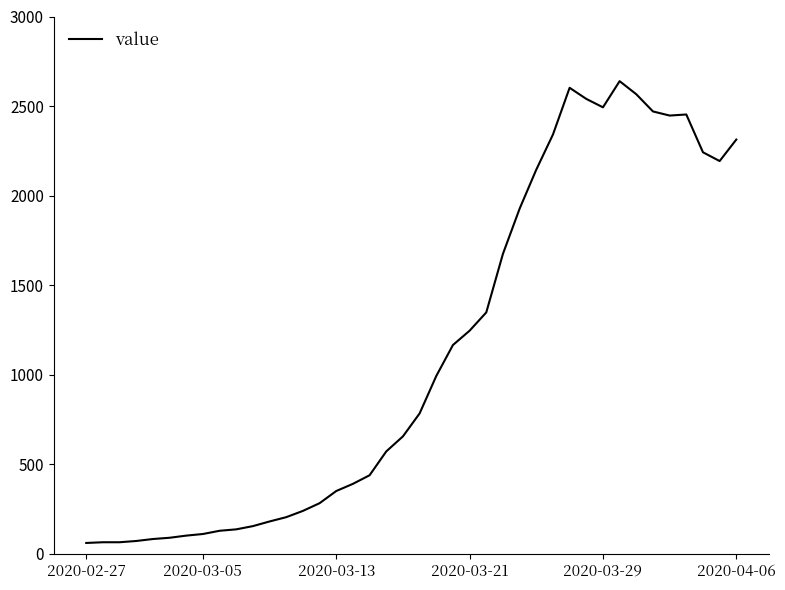

What is the smallest value displayed?

61